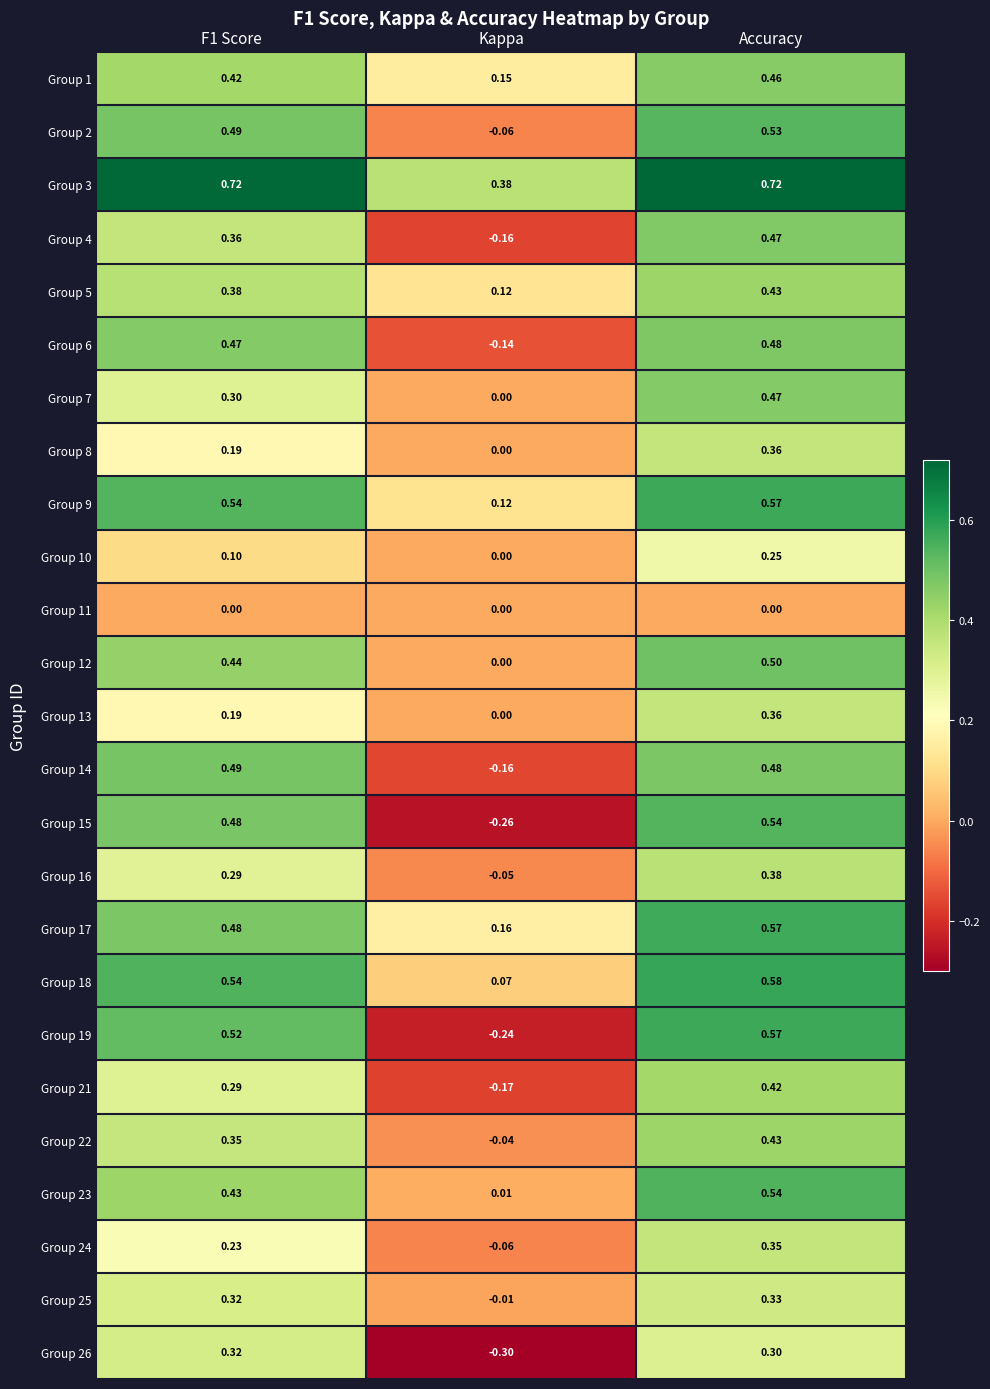

At which category does the chart reach its minimum across all series?

Kappa